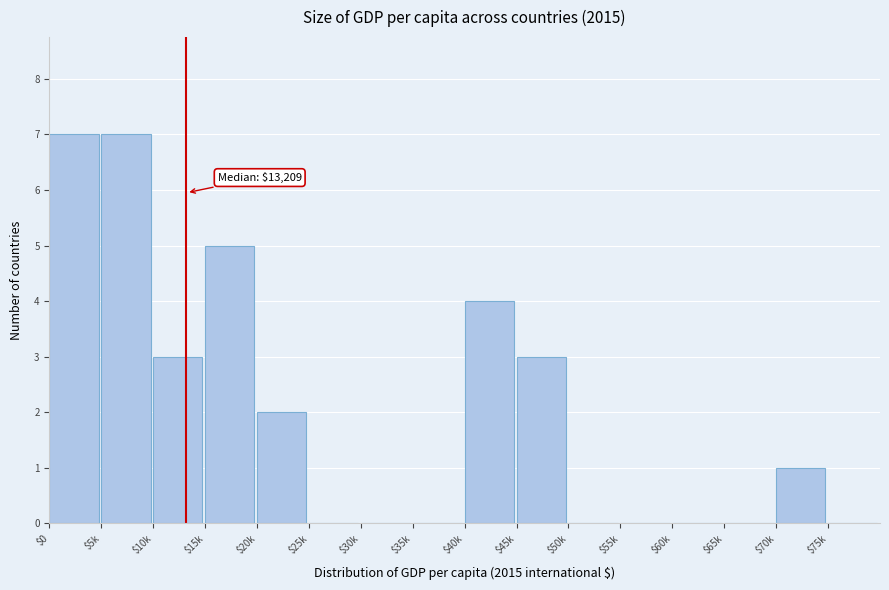

The chart shows a value of 1 at $40k. True or false?

False